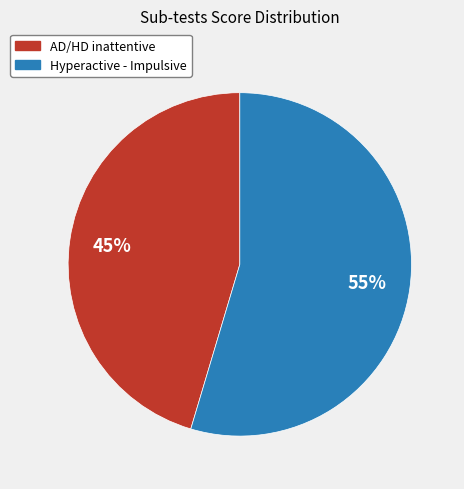

Which has a higher value, AD/HD inattentive or Hyperactive - Impulsive?

Hyperactive - Impulsive